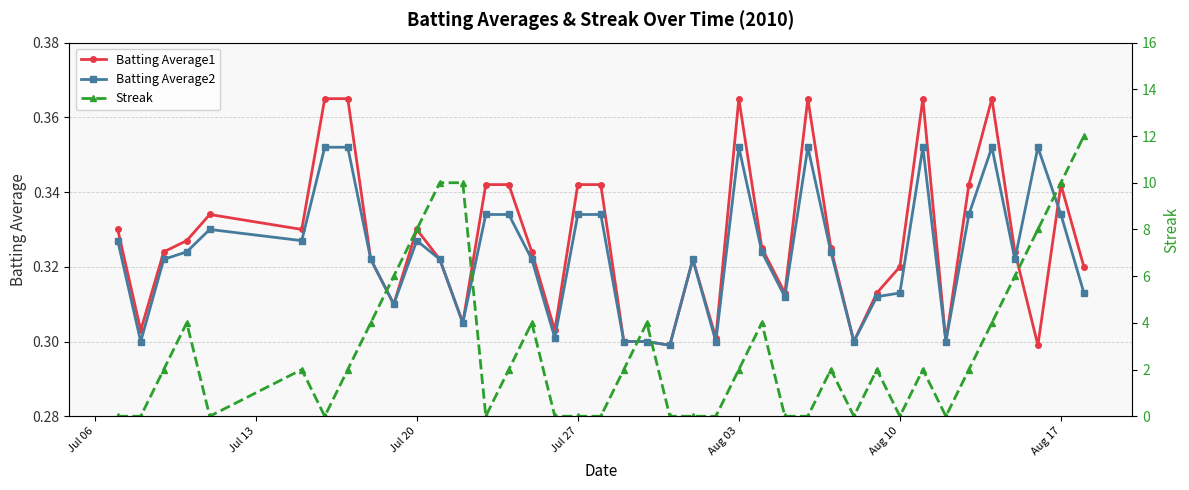

How many Batting Average1 values are between 0 and 1?

40